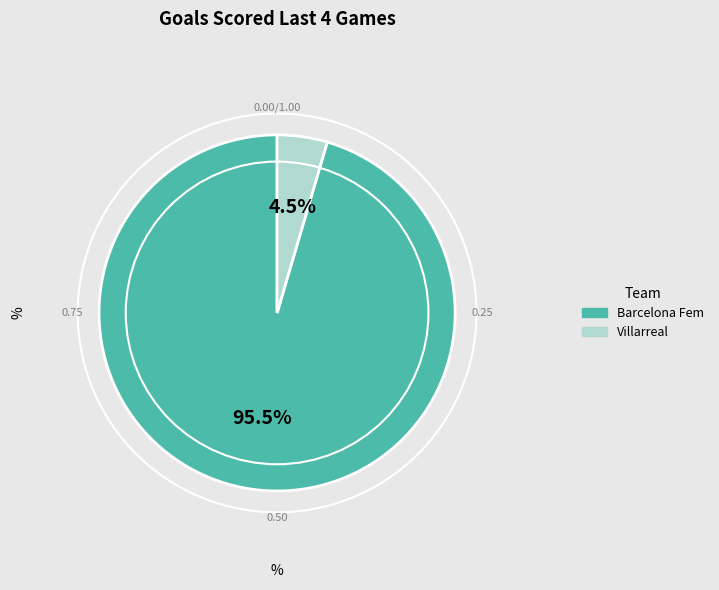

Is there a majority slice in this chart?

Yes